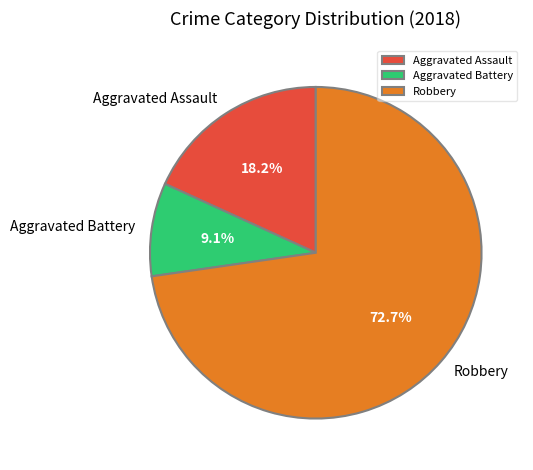

Rank the categories by value from highest to lowest.

Robbery, Aggravated Assault, Aggravated Battery